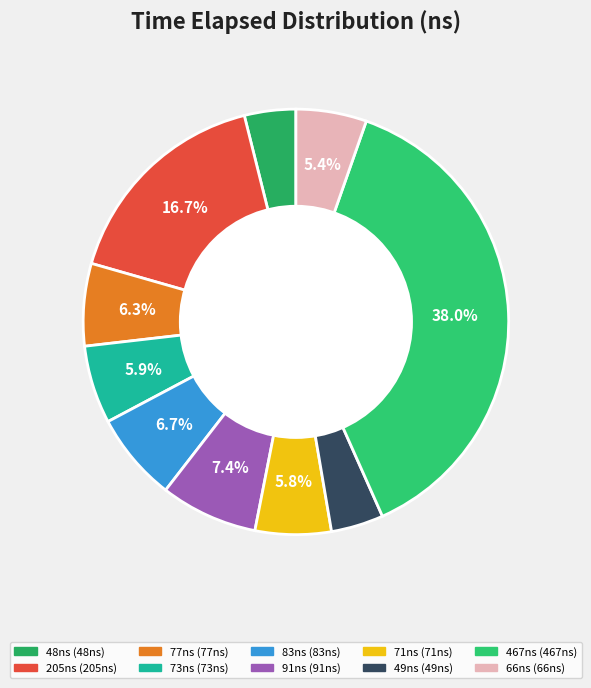

What percentage is the 77ns slice, to the nearest percent?

6%